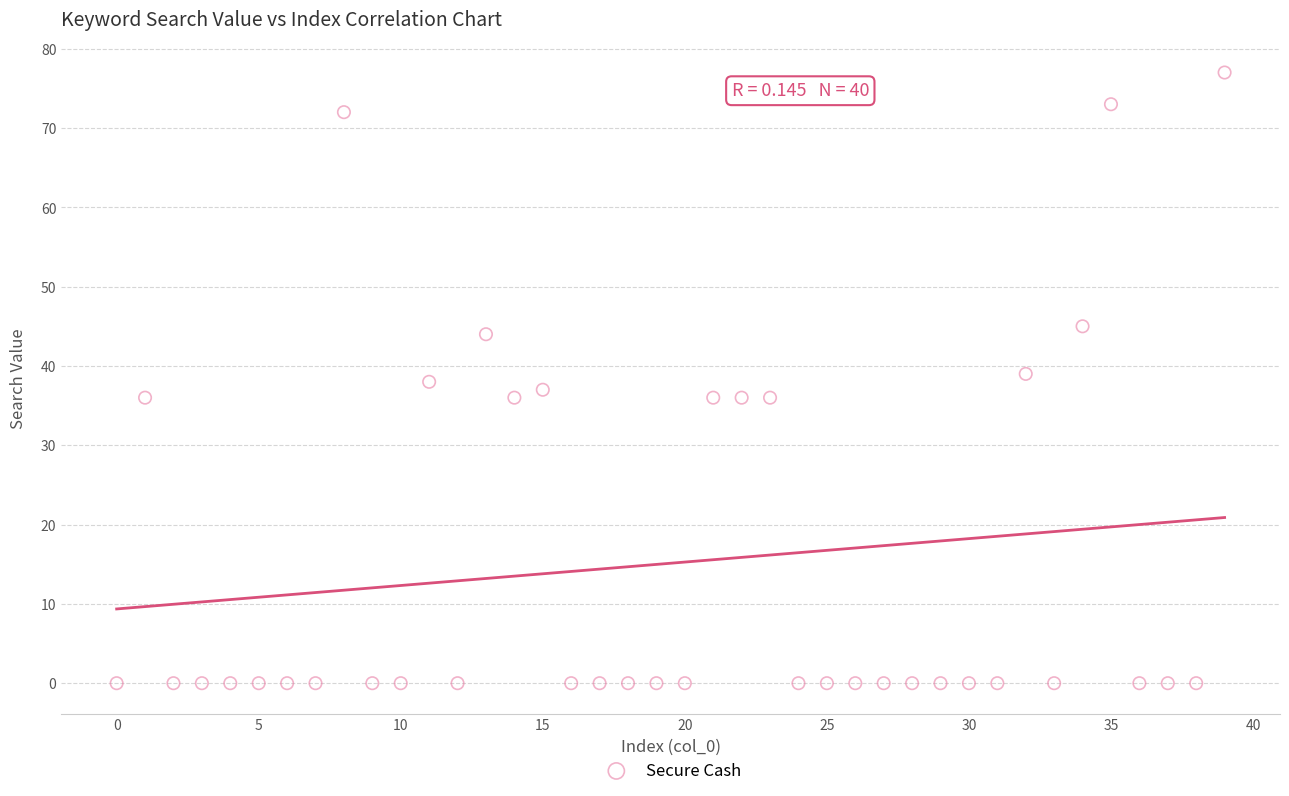

What is the range of Y values (max minus min)?

77